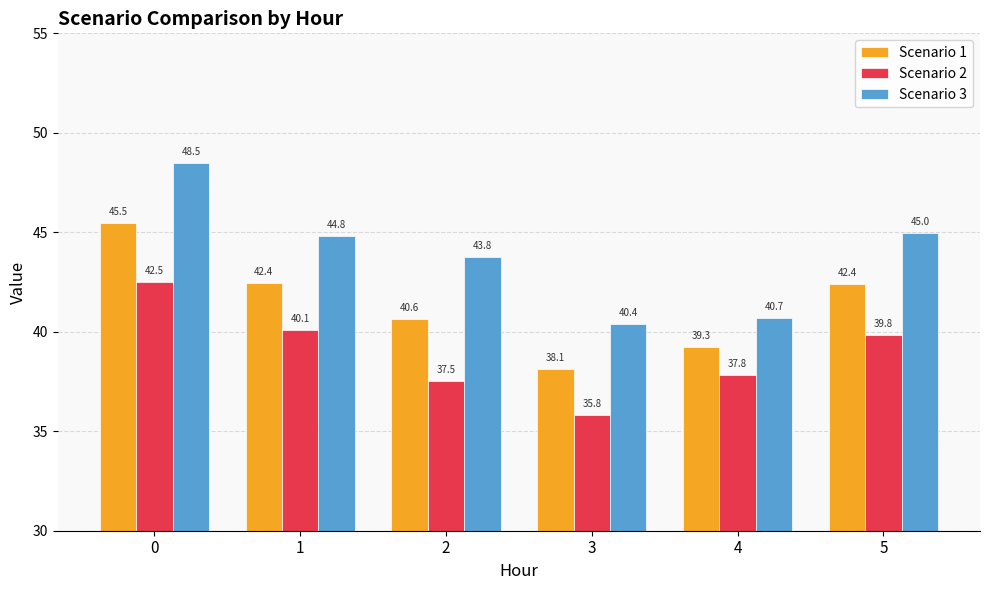

What is the difference between the Scenario 3 values at 0 and 3?

8.1